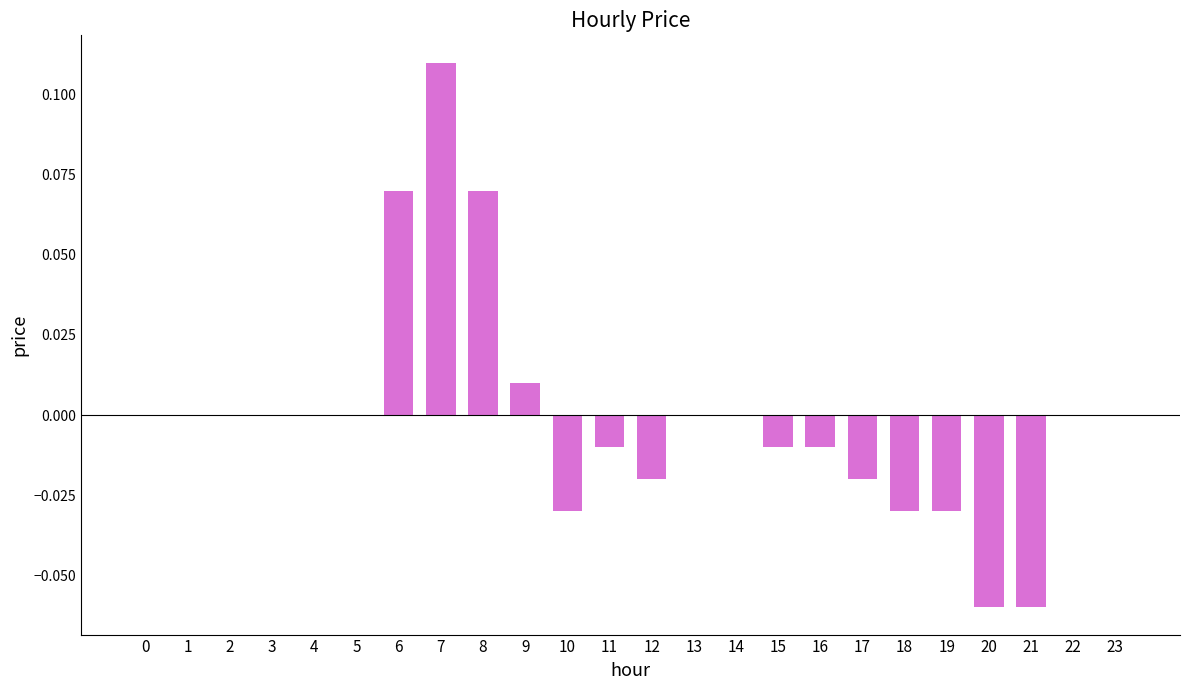

At which category does the chart reach its peak across all series?

7